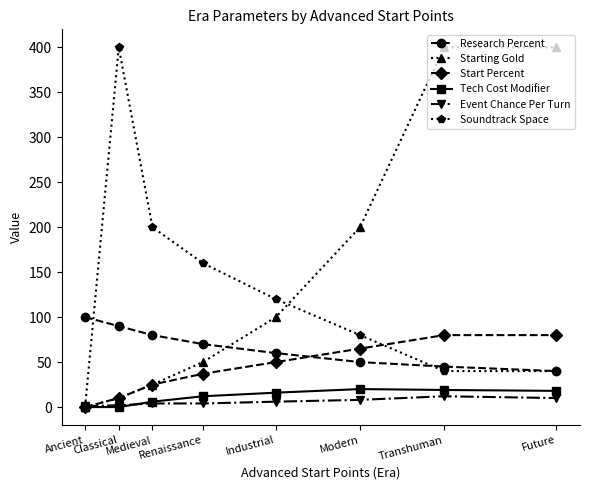

True or false: Soundtrack Space and Research Percent intersect in this chart.

True